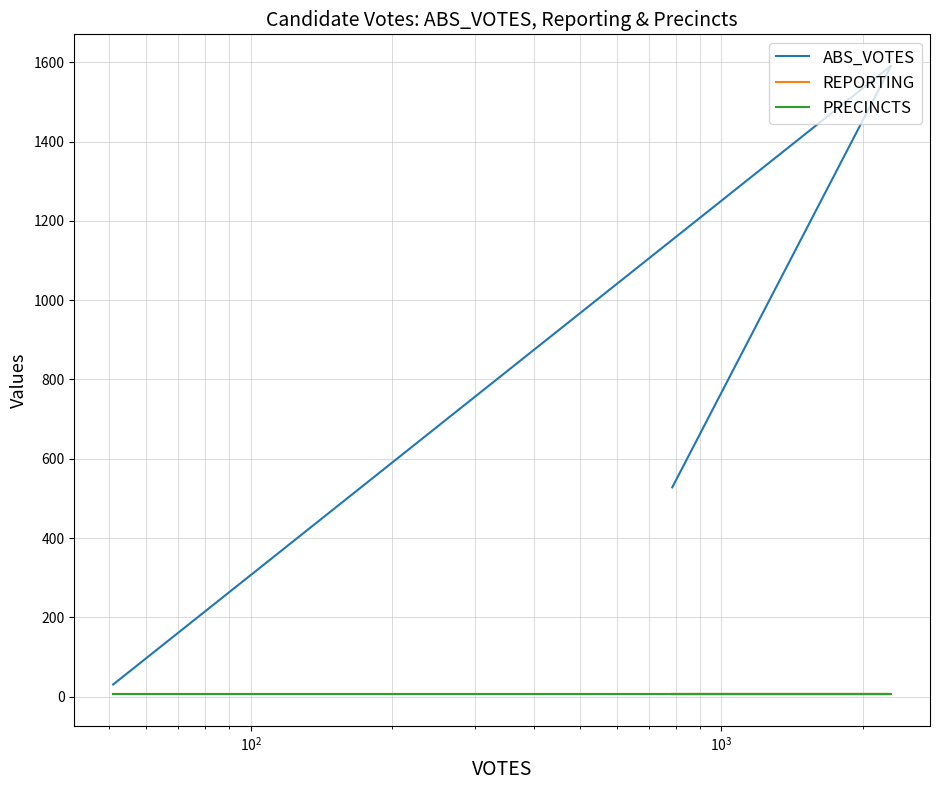

Is the value of PRECINCTS at $\mathdefault{10^{0}}$ greater than the value of REPORTING at $\mathdefault{10^{2}}$?

No